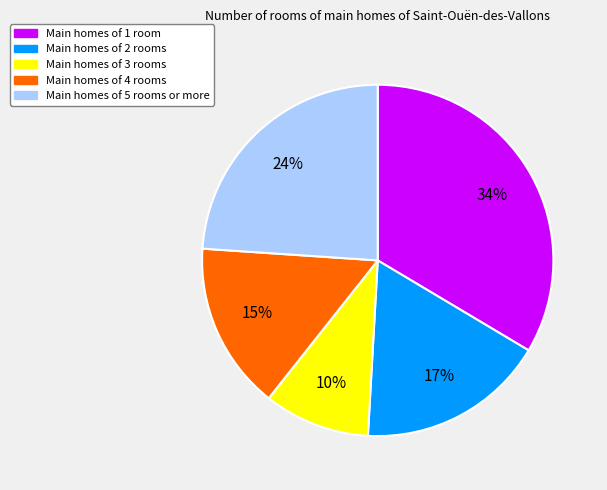

Is there a majority slice in this chart?

No